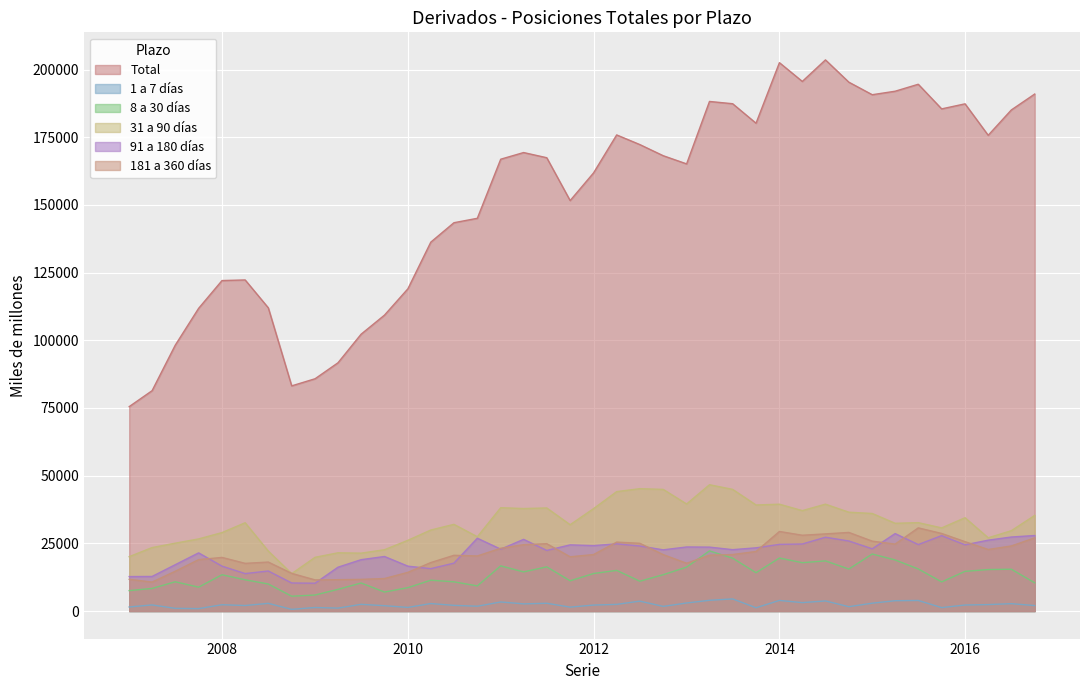

What is the difference between the maximum and second lowest values in the 91 a 180 dias series?

18244